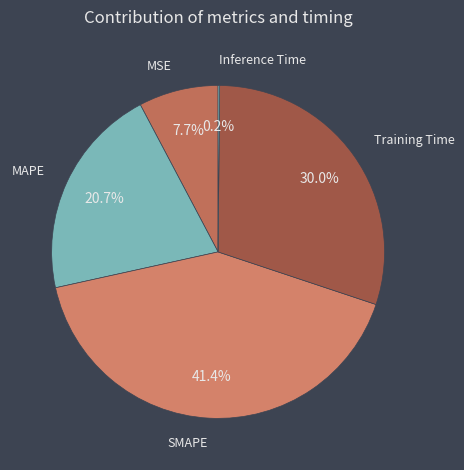

Rank the categories by value from lowest to highest.

Inference Time, MSE, MAPE, Training Time, SMAPE